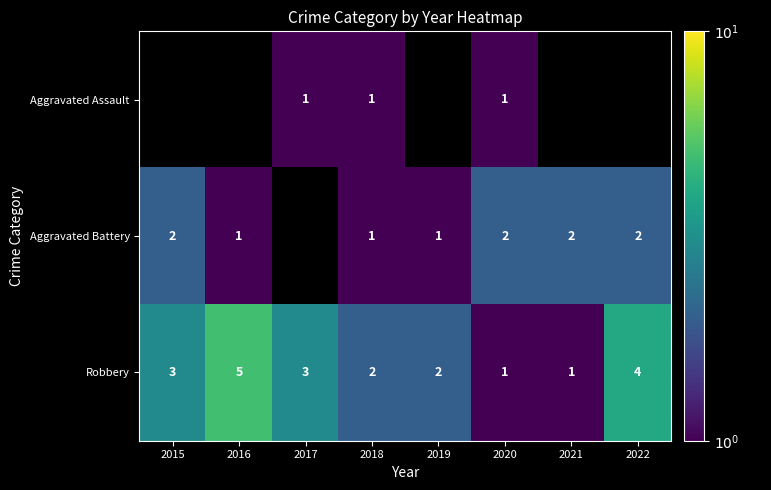

Count the Robbery values in the range 2 to 4.

5